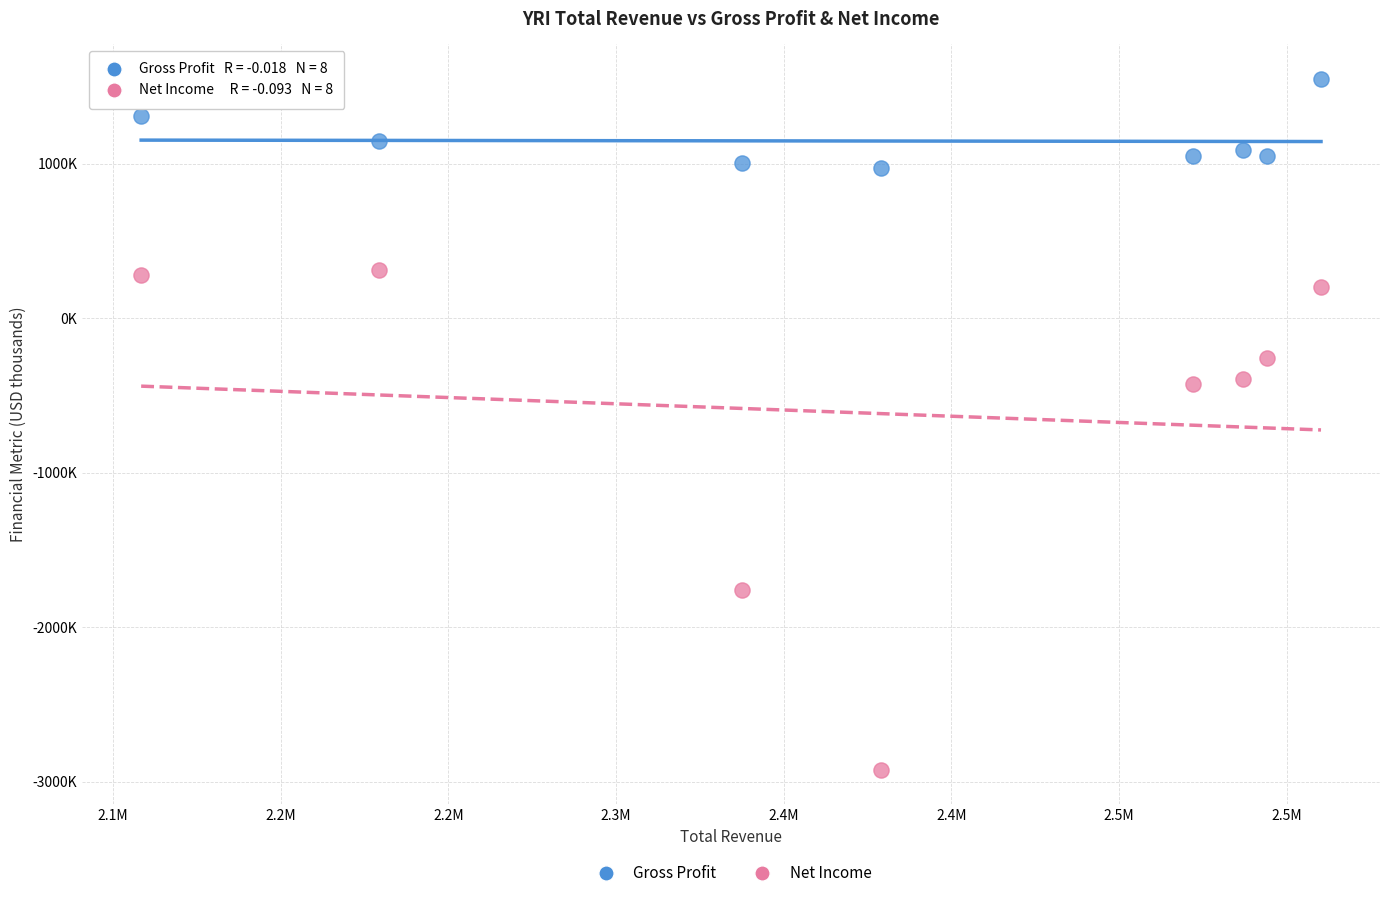

Which series has the widest spread of Y values?

Net Income